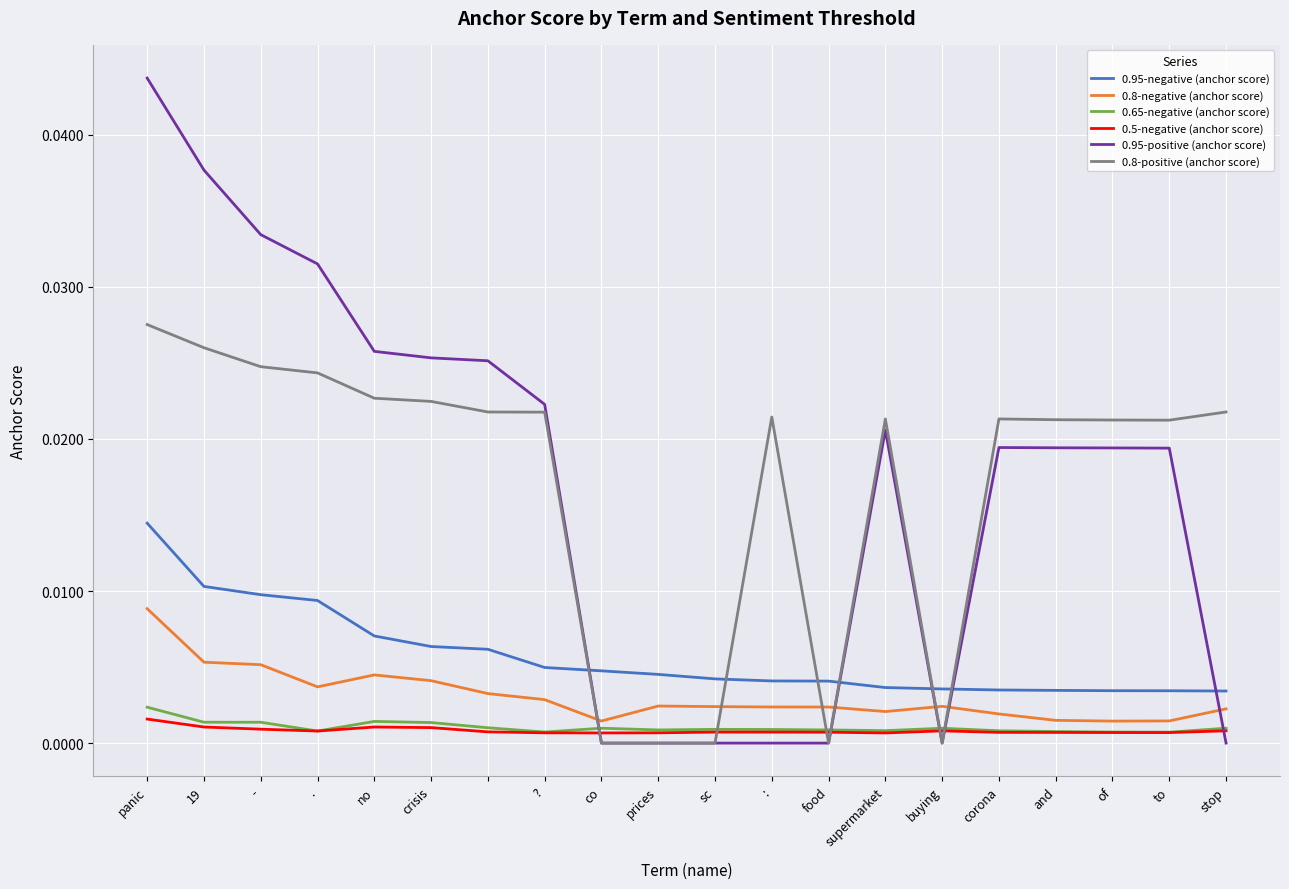

Which series has the largest range (max minus min)?

0.95-positive (anchor score)